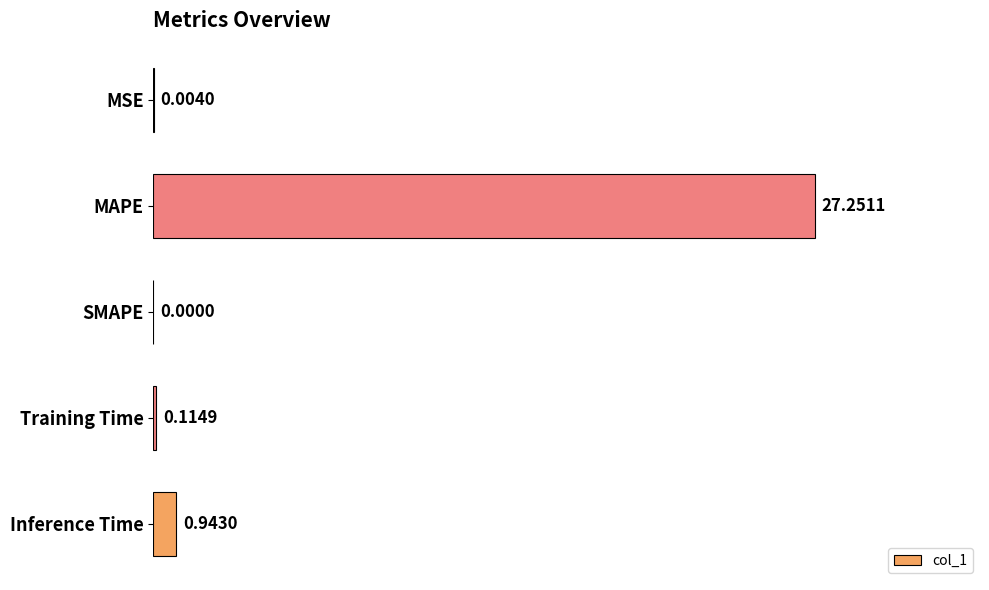

Which category has the highest value across all series?

MAPE